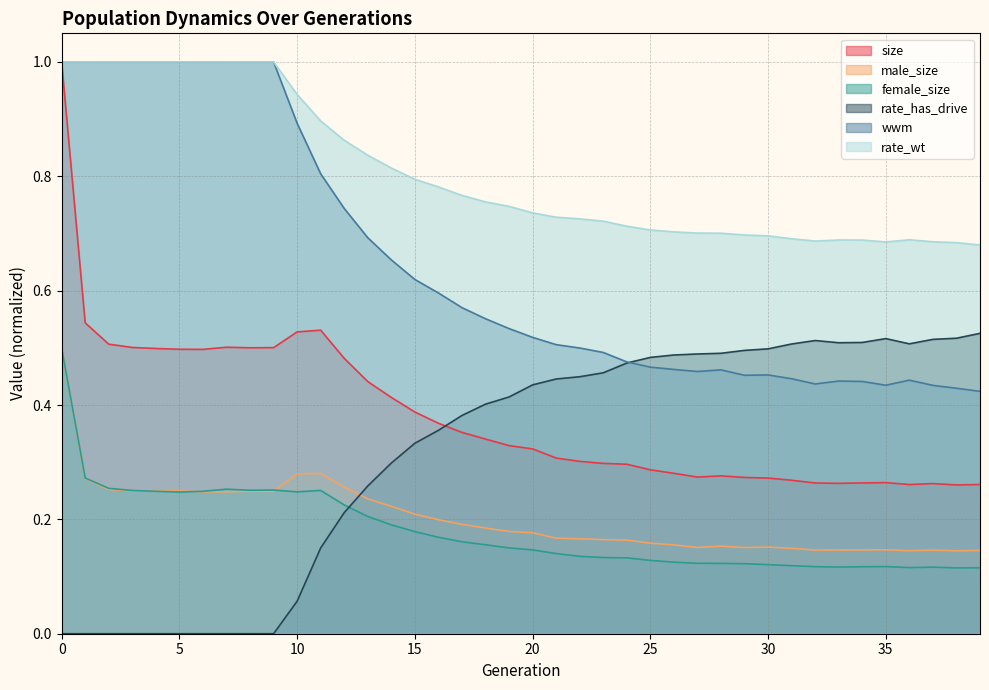

Does the chart have visible grid lines?

Yes